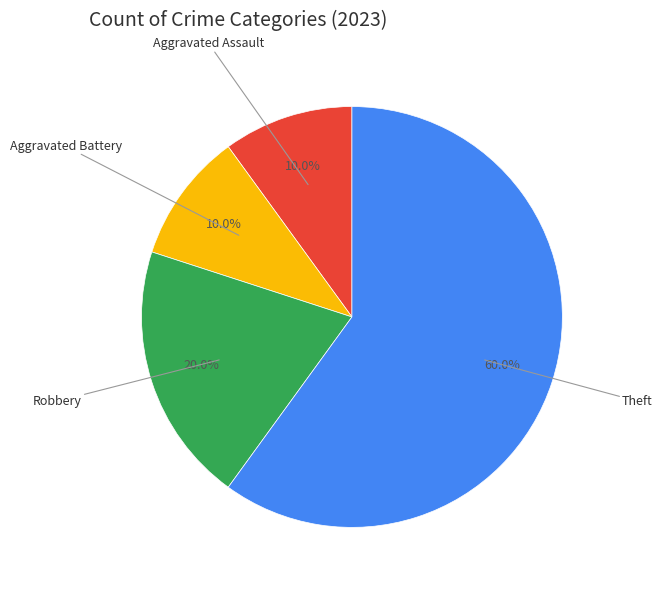

Is there a majority slice in this chart?

Yes